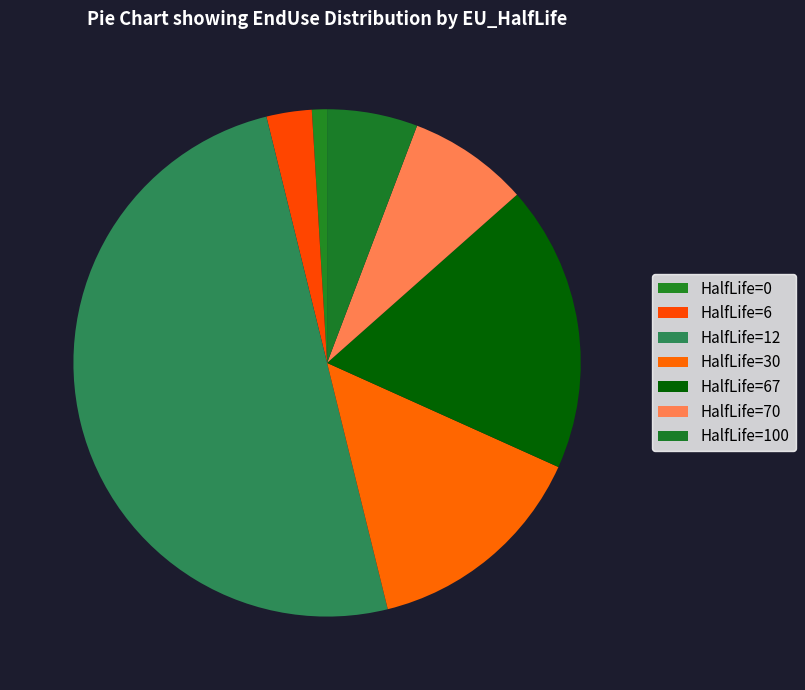

How many segments does this pie chart have?

7